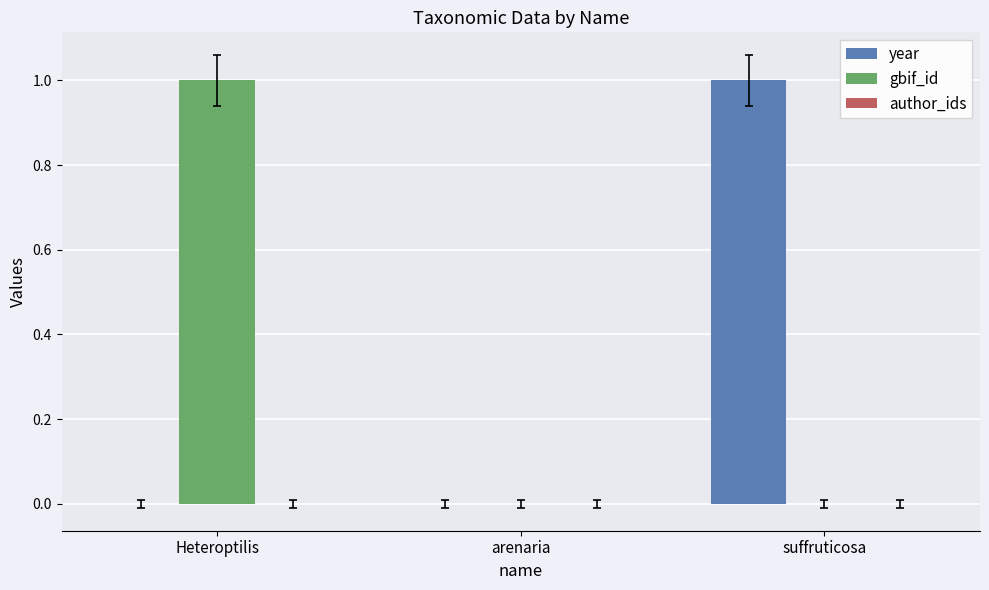

What is the total value across all series at suffruticosa?

1.0